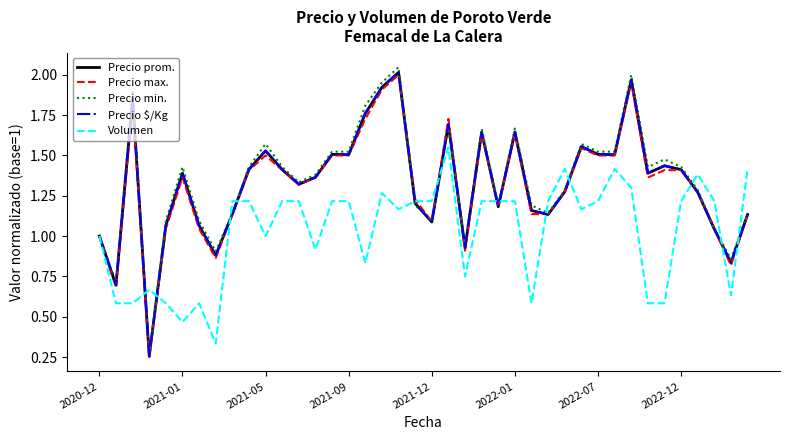

Which series has the largest range (max minus min)?

Precio min.